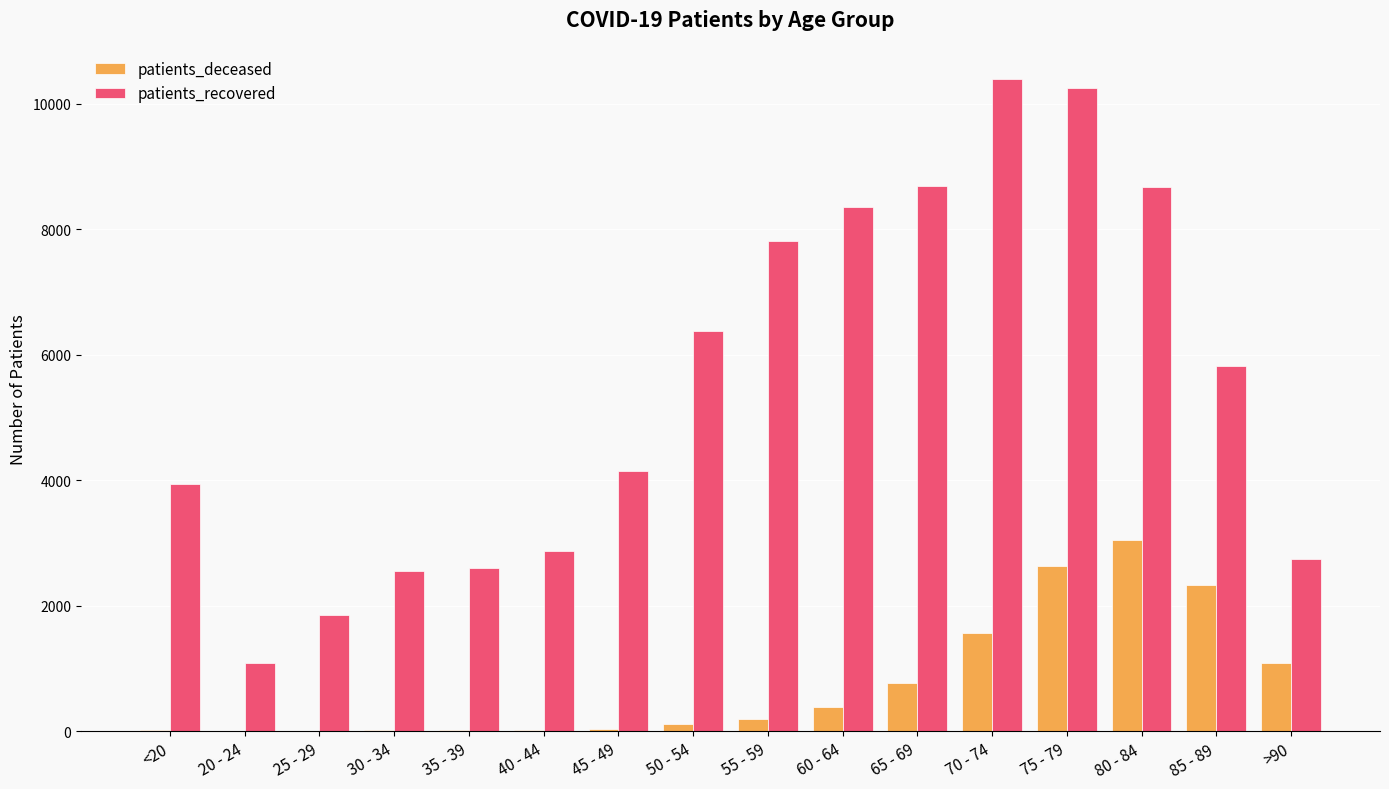

What is the sum of all patients_recovered values?

88177